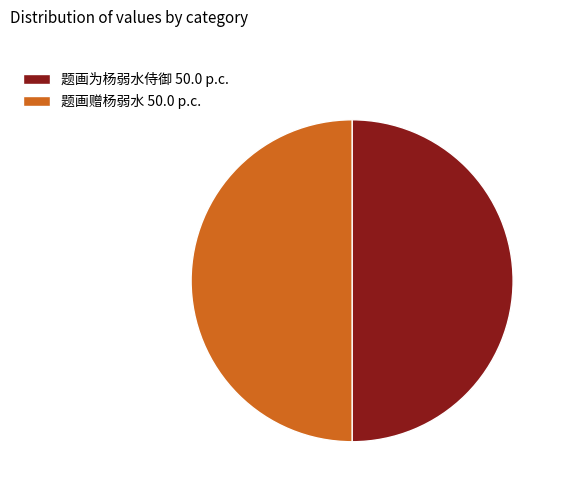

What is the ratio of the value at 题画赠杨弱水 50.0 p.c. to the value at 题画为杨弱水侍御 50.0 p.c.?

1.0